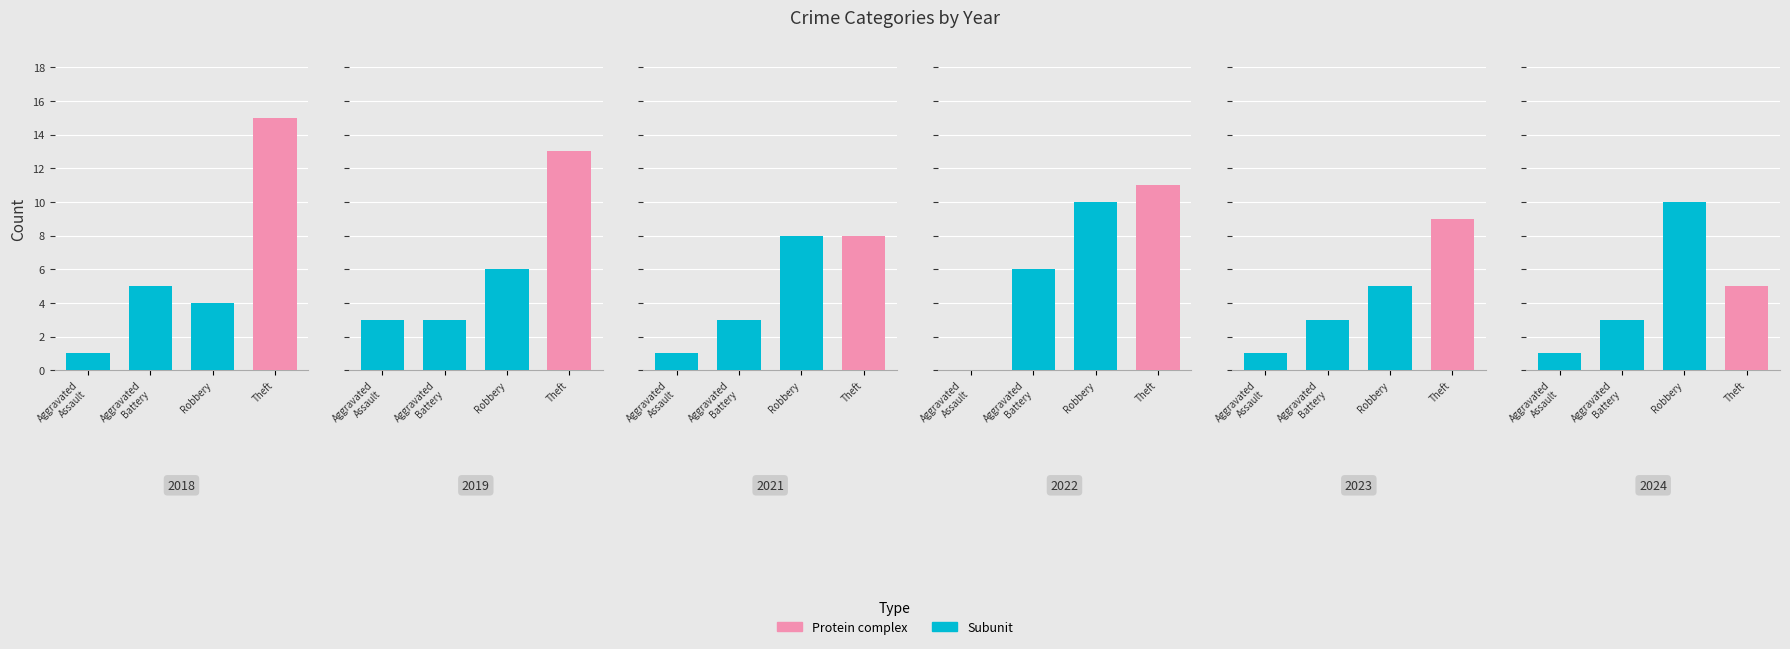

What is the value of the 2019 bar at the 1st from the left?

3